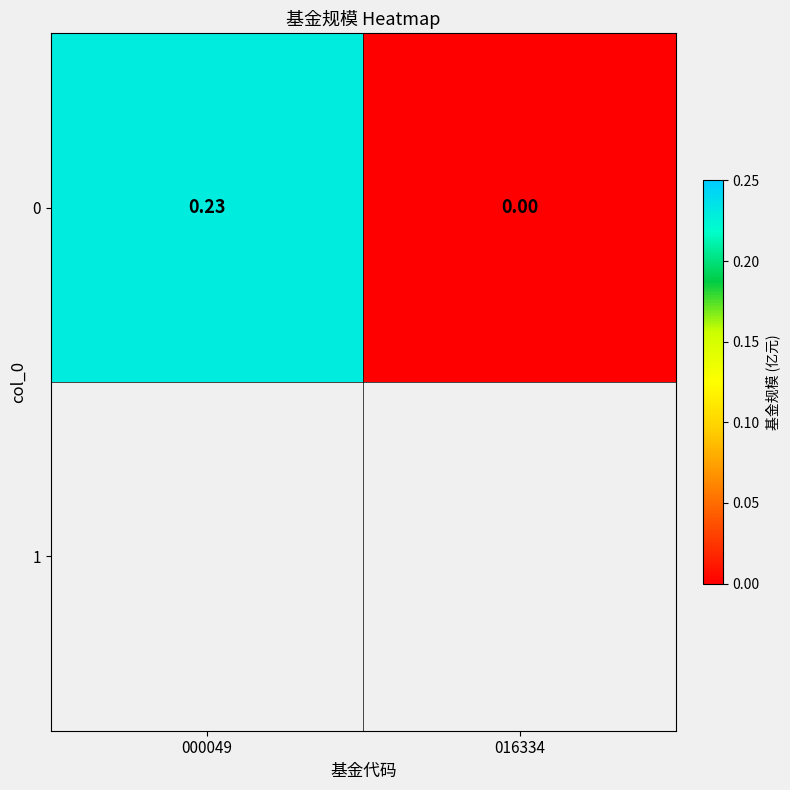

Where is the data nearest to the value 0?

016334